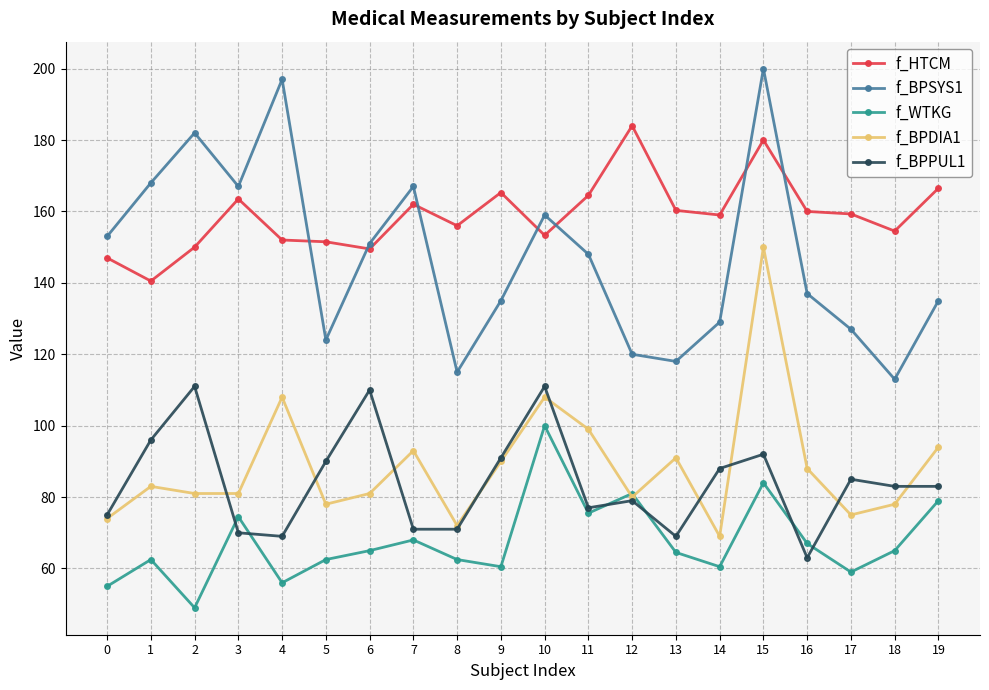

Does the chart have visible grid lines?

Yes